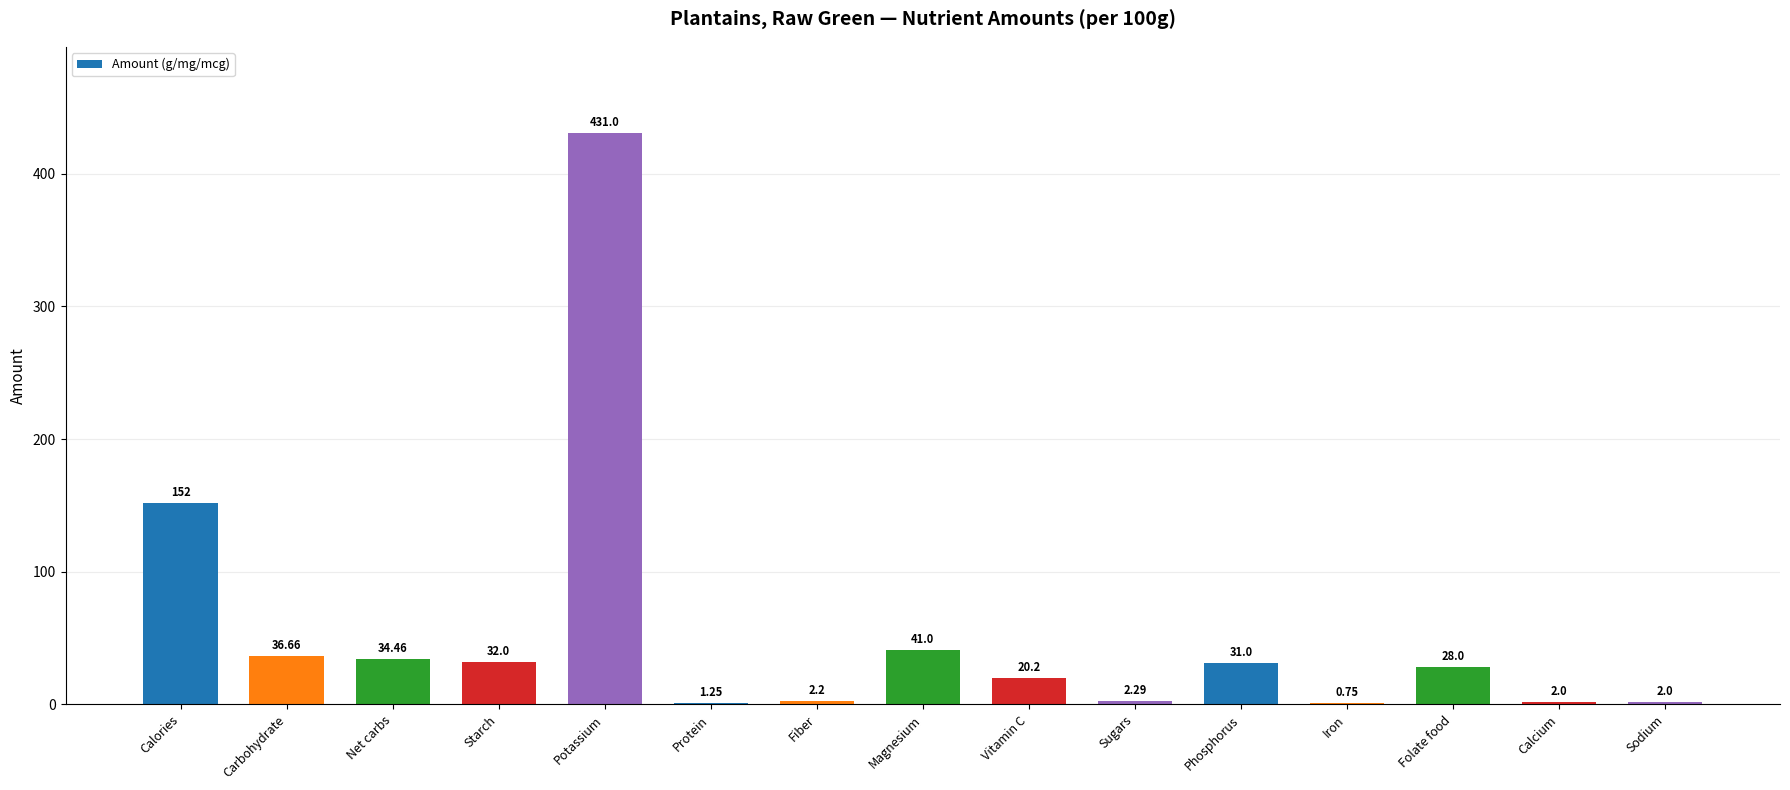

Where is the data nearest to the value 215?

Calories